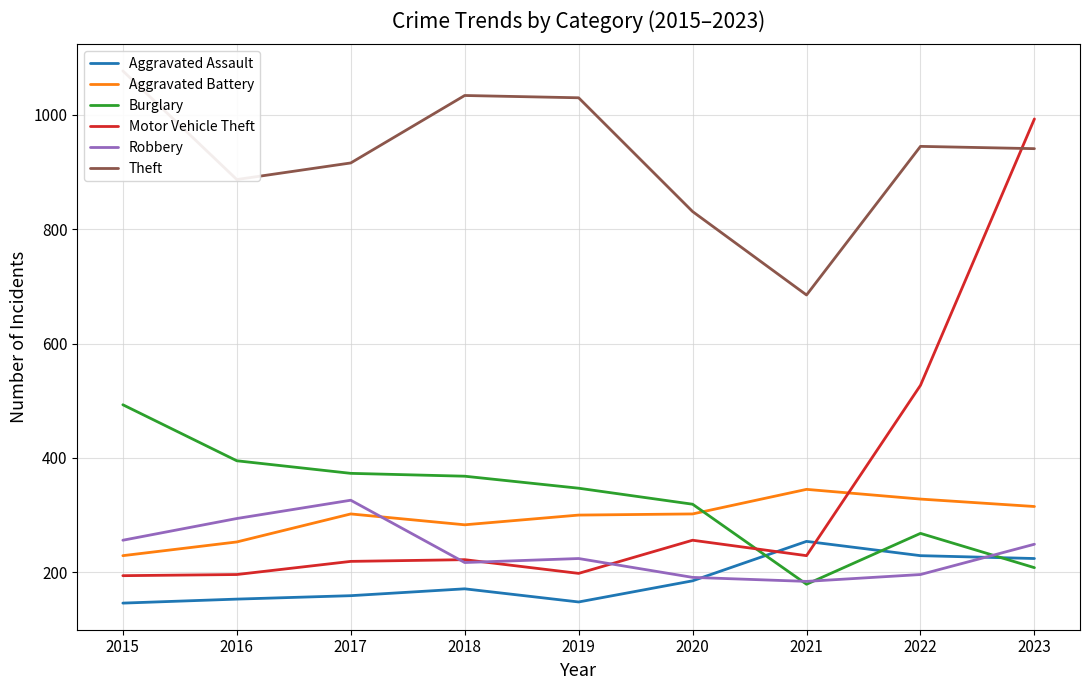

What is the difference between the Theft values at 2021 and 2016?

202